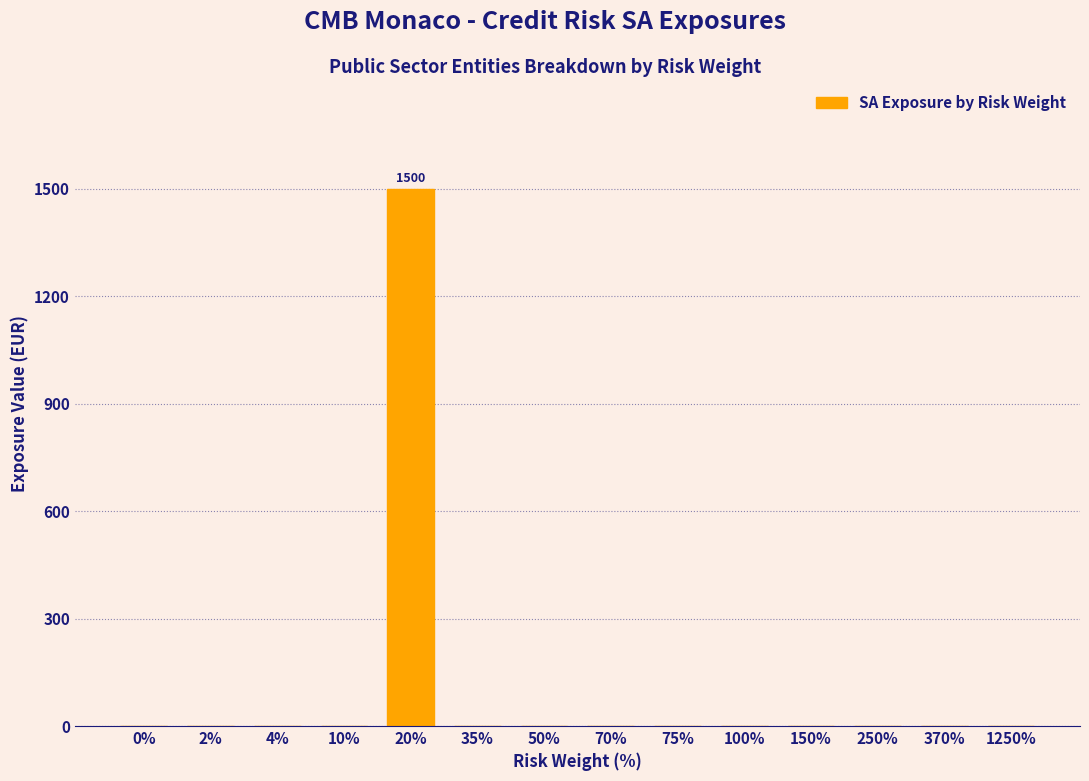

Reading left to right, list all the values displayed in this chart.

0%=0	2%=0	4%=0	10%=0	20%=1500	35%=0	50%=0	70%=0	75%=0	100%=0	150%=0	250%=0	370%=0	1250%=0